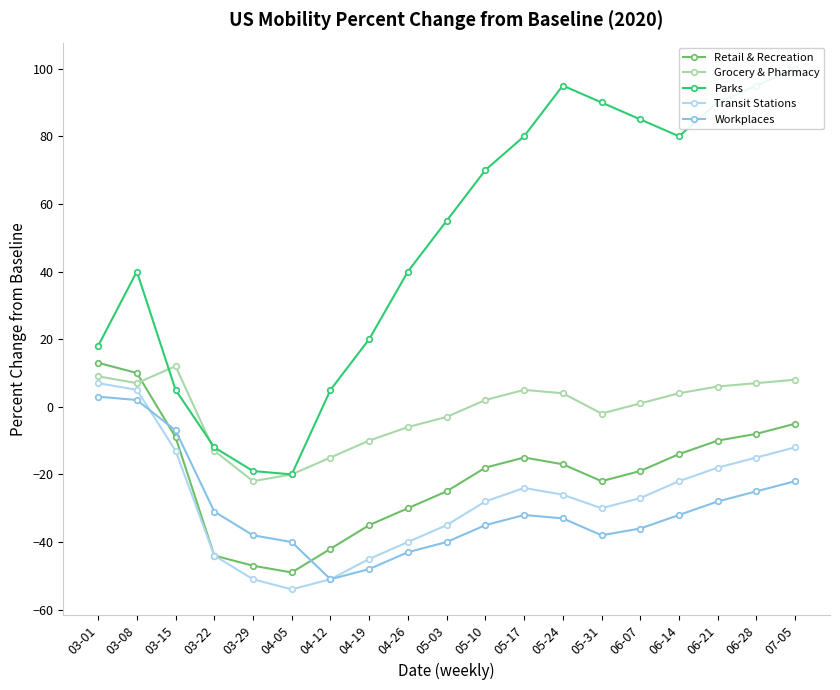

The Transit Stations series shows -40 at 04-26. True or false?

True